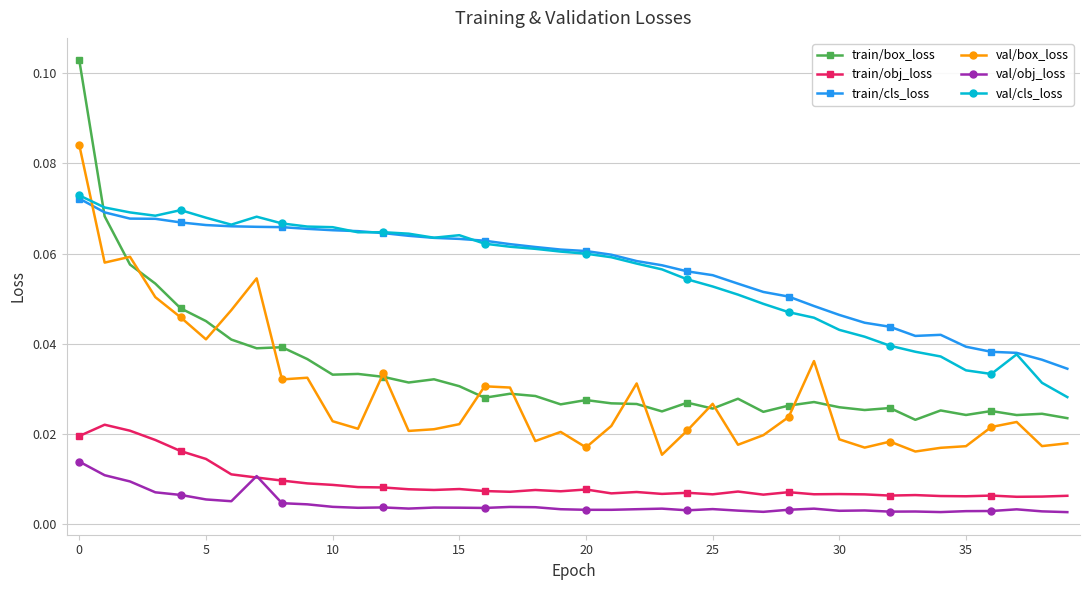

How many series are shown in this chart?

6